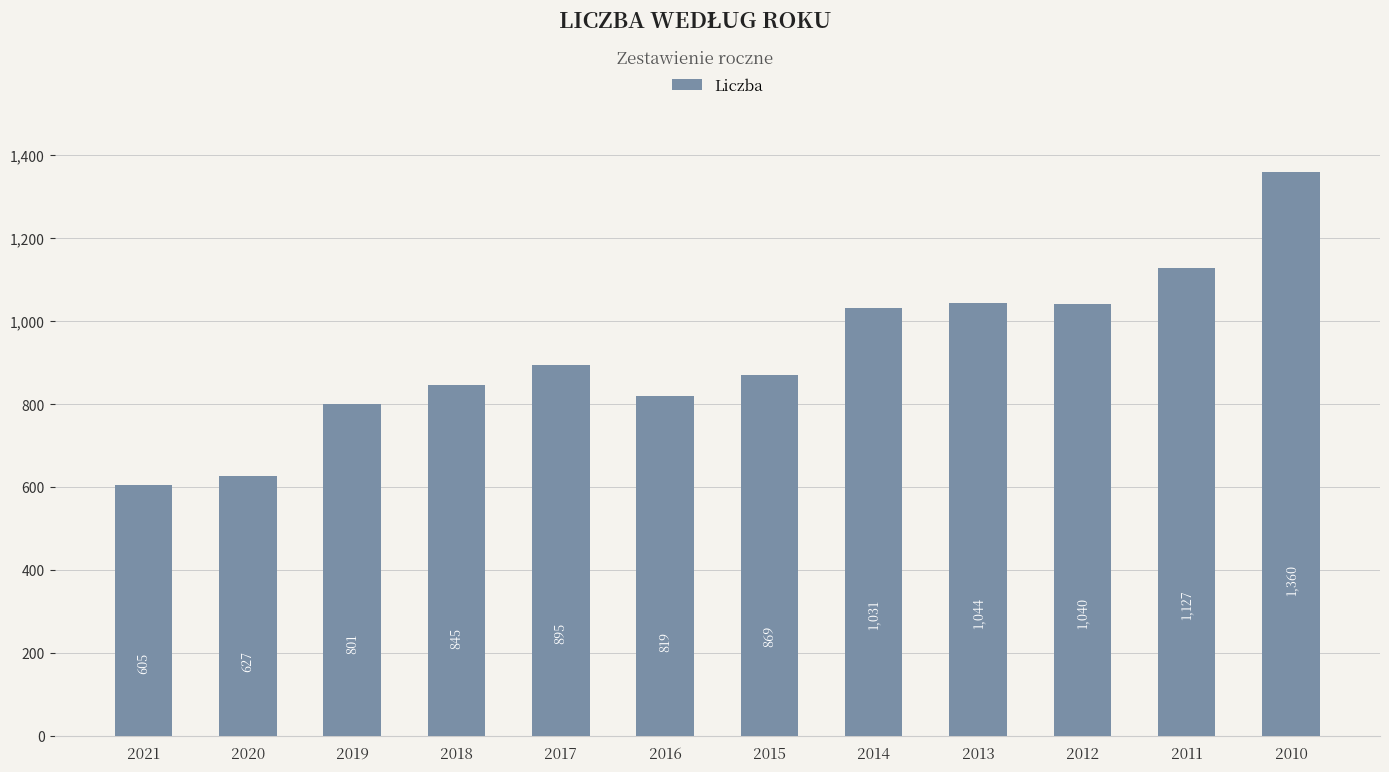

What is the difference between the second highest and second lowest values?

500